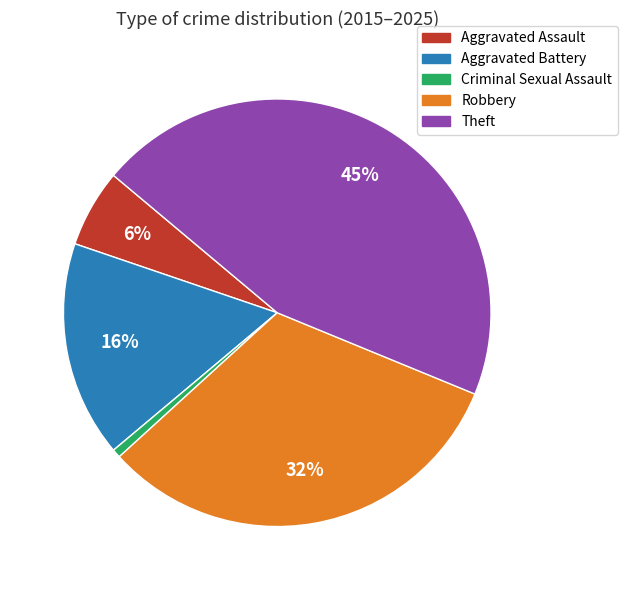

Between Criminal Sexual Assault and Aggravated Battery, which is larger?

Aggravated Battery